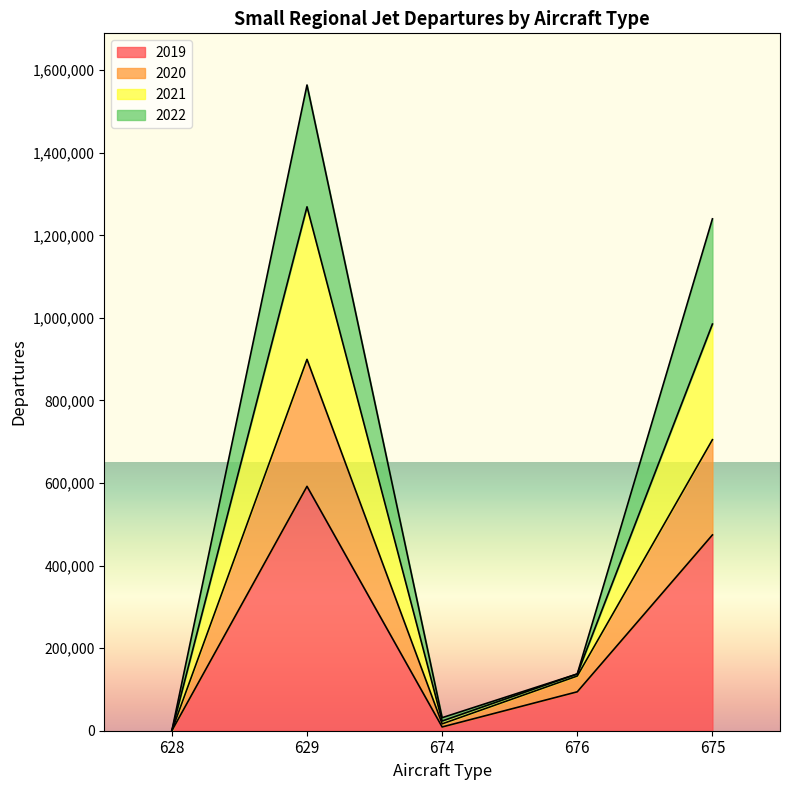

What are all the series names shown in the legend?

2019, 2020, 2021, 2022